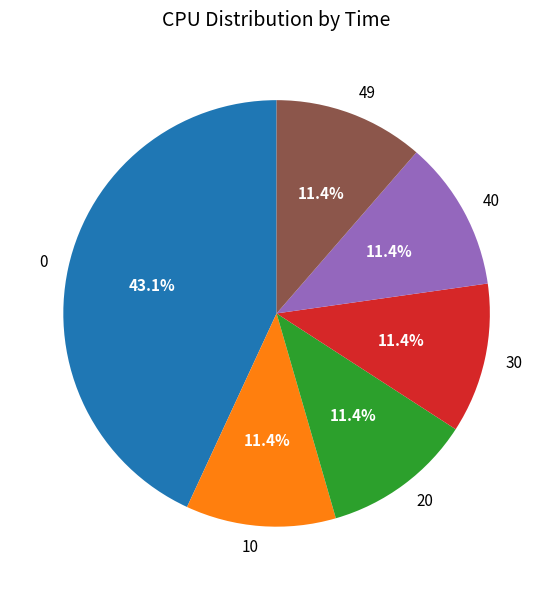

What portion of the pie excludes 49?

88.6%